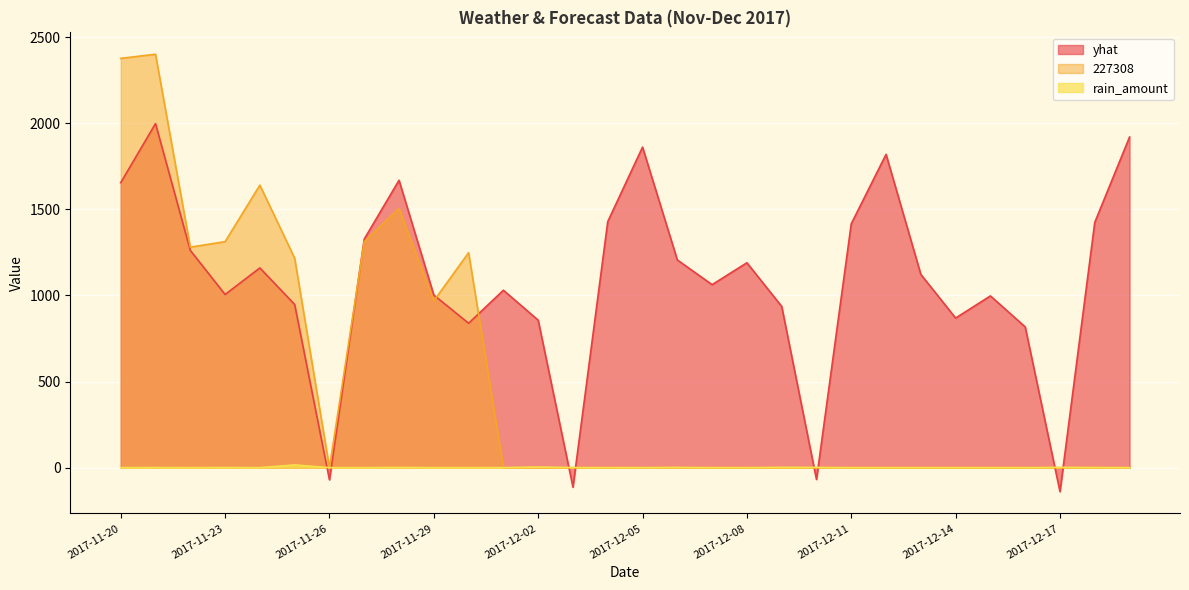

Read the yhat value at 2017-12-07.

1062.3